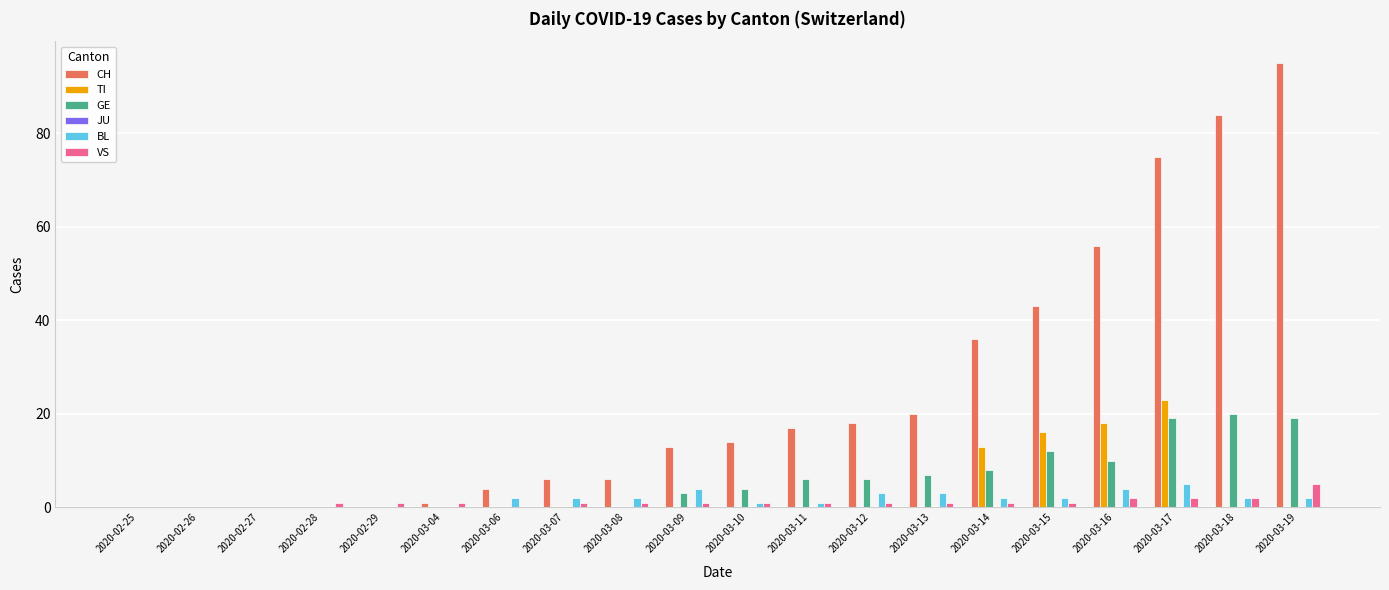

How many distinct data groups are displayed?

5